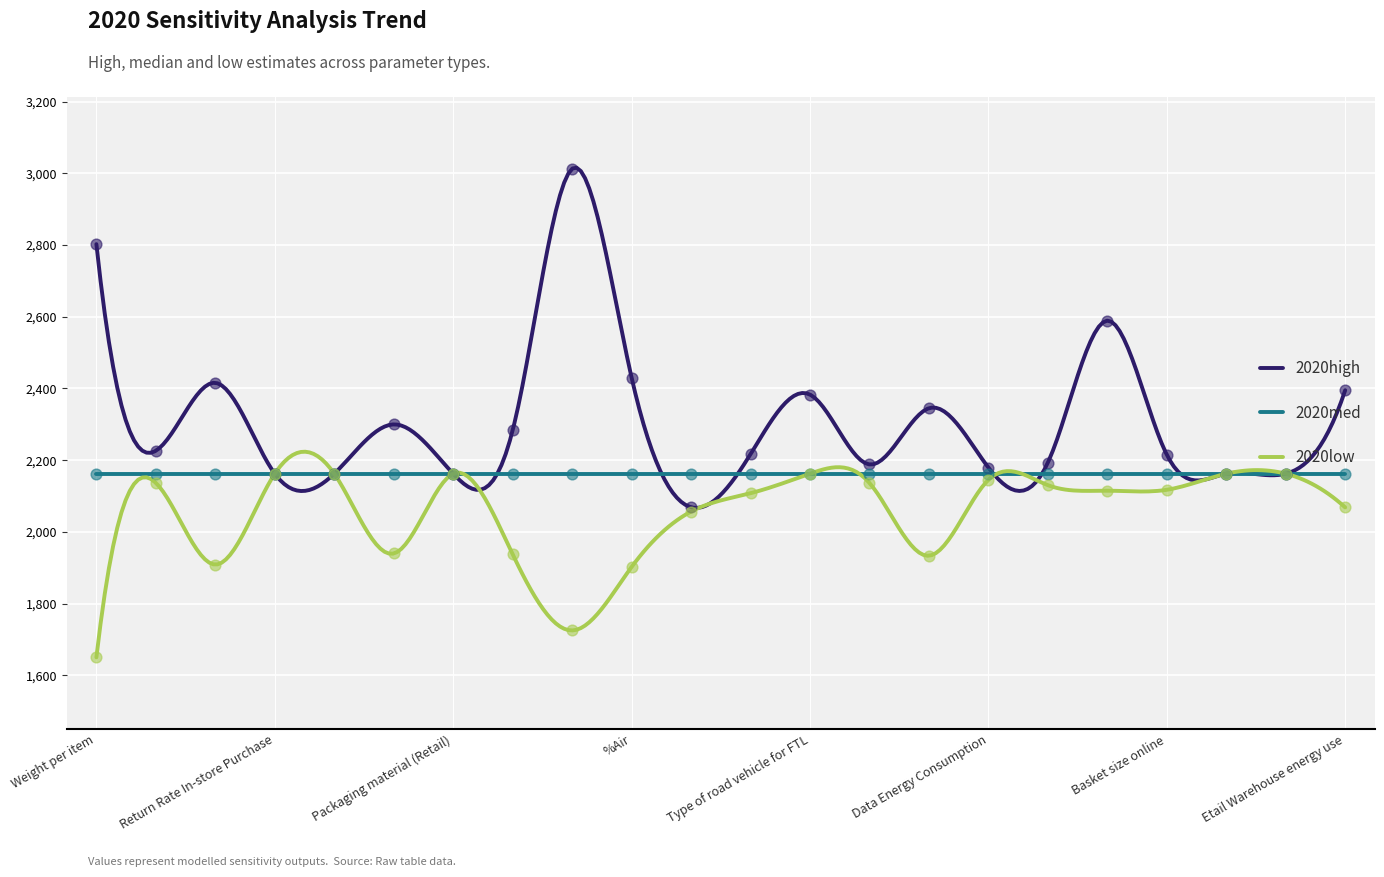

At which category is the sum across all series the highest?

Level of Rush Shipments